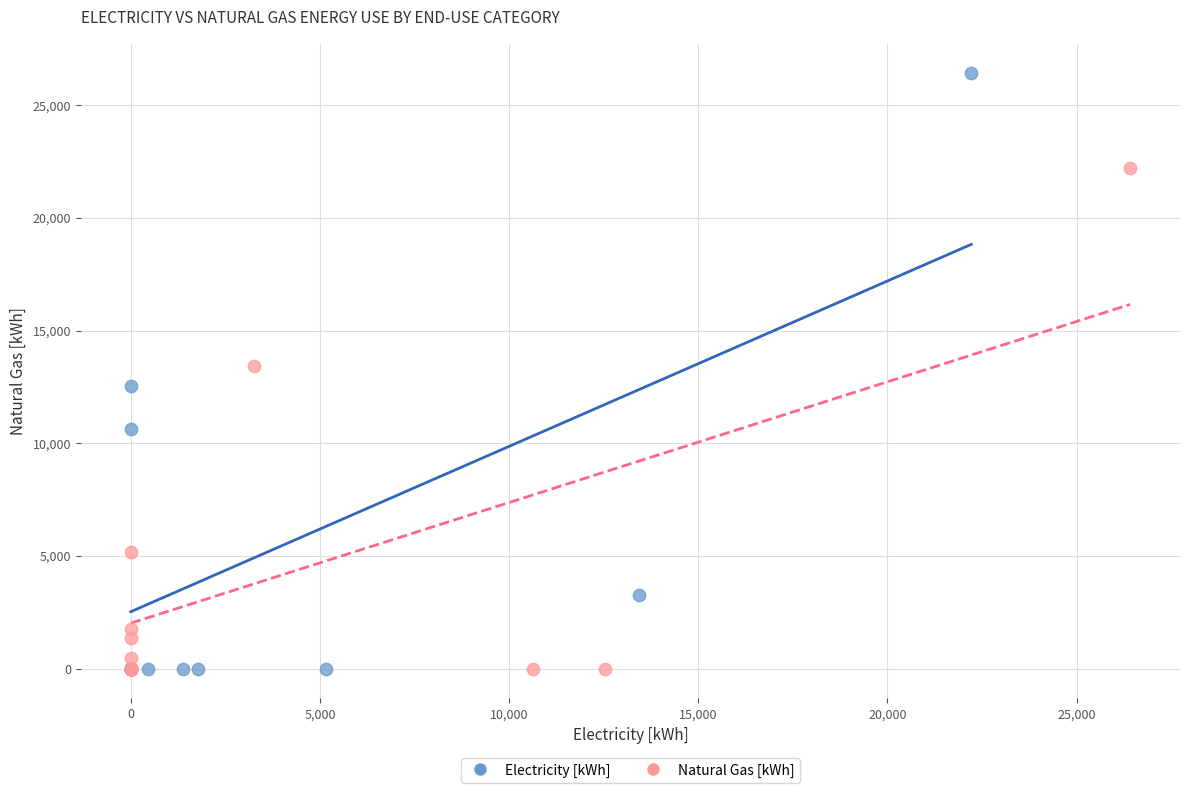

Which series has the widest spread of Y values?

Electricity [kWh]